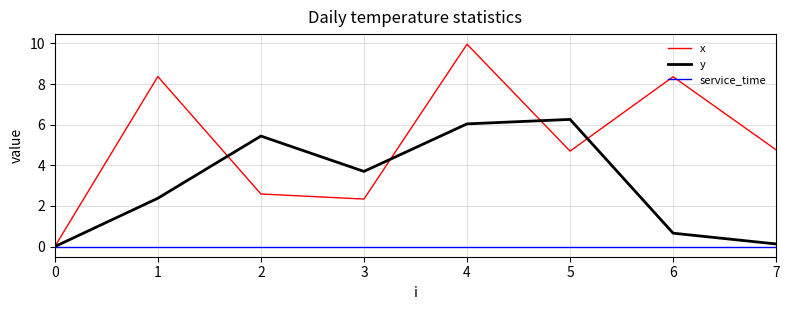

What is the total value across all series at 4?

16.0